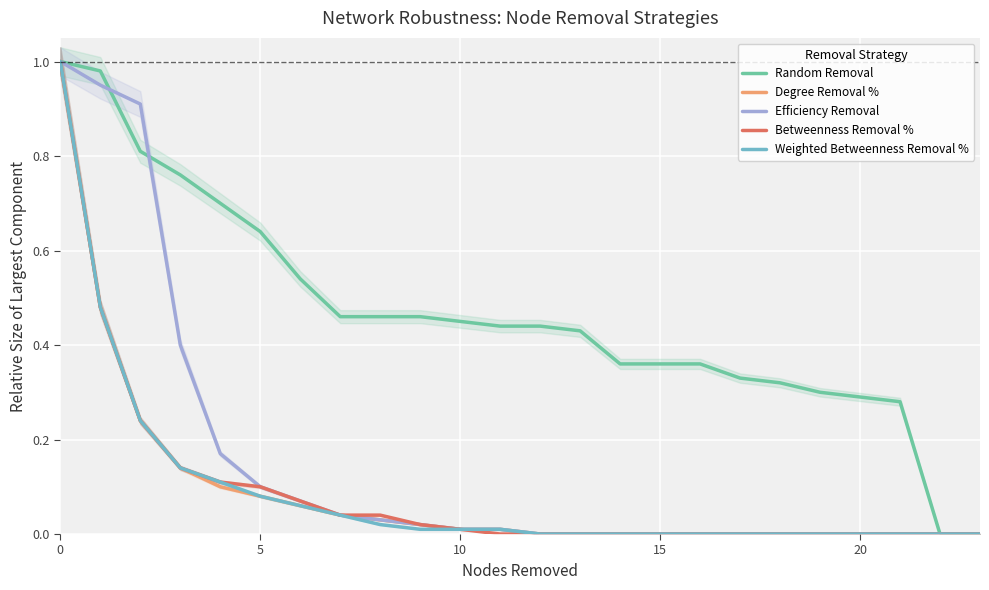

Rank the series by their maximum value, from lowest to highest.

Random Removal, Degree Removal %, Efficiency Removal, Betweenness Removal %, Weighted Betweenness Removal %